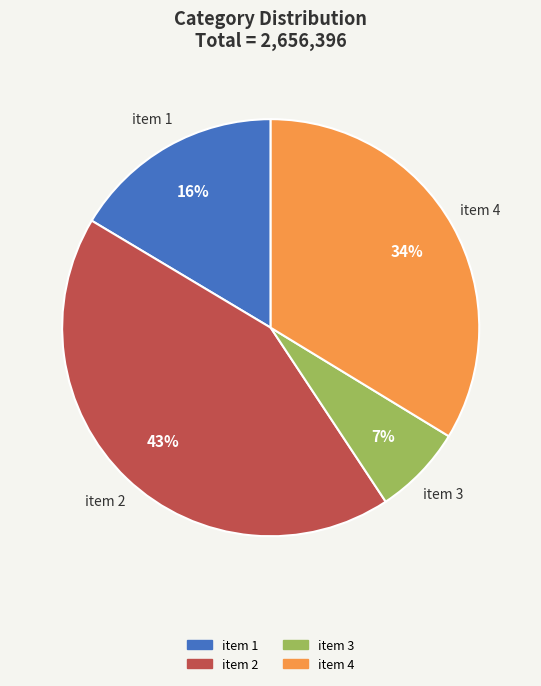

Is it true that item 3 is 14% of the pie?

False